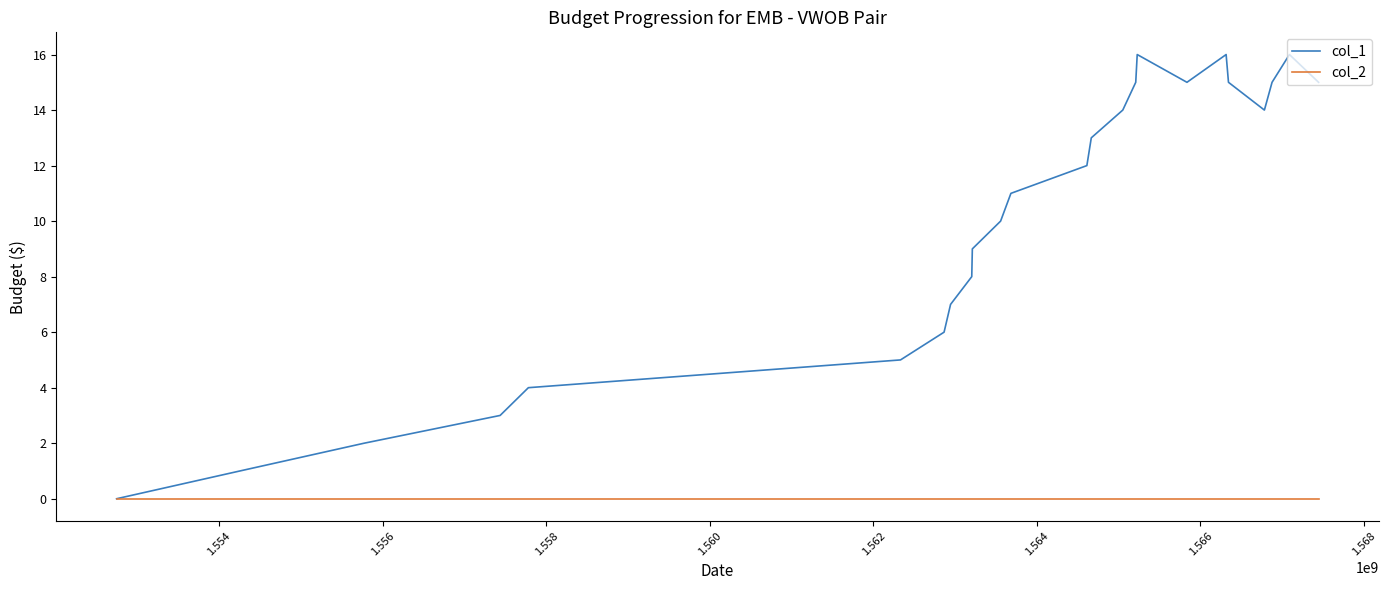

What is the maximum value for col_1?

16